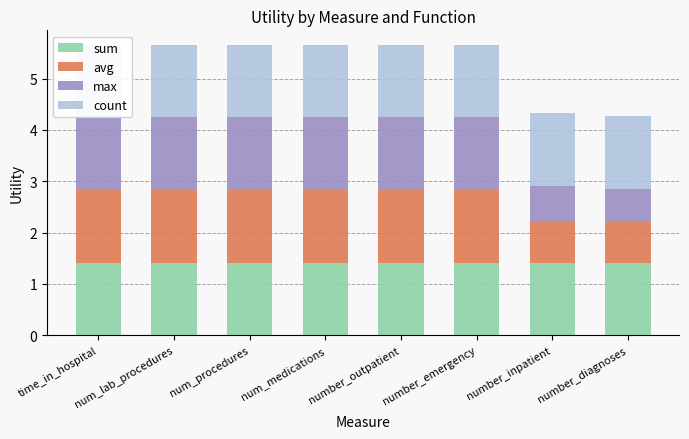

What is the sum of the avg values at time_in_hospital and num_medications?

2.8